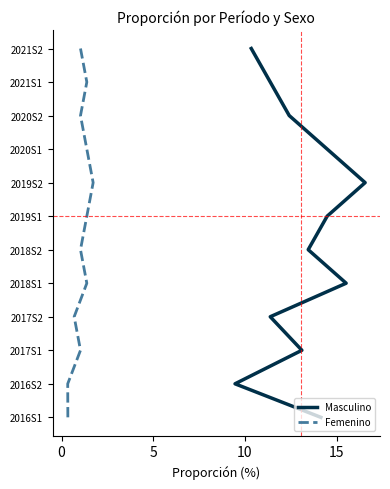

Rank the series by their maximum value, from highest to lowest.

Masculino, Femenino